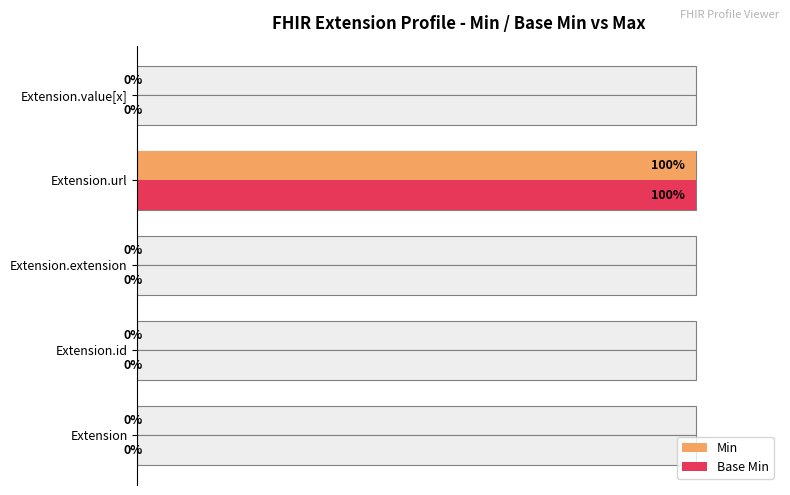

Is it true that Base Min equals 0 at Extension?

True